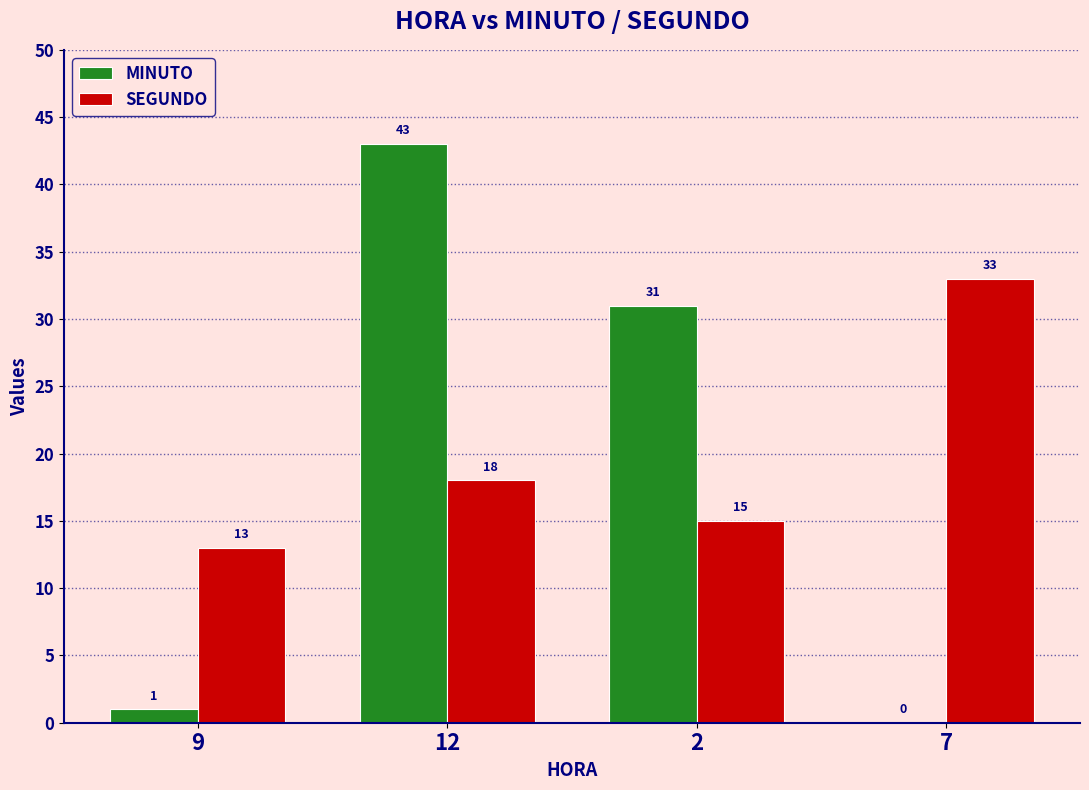

Between 12 and 2, which series saw the biggest shift?

MINUTO